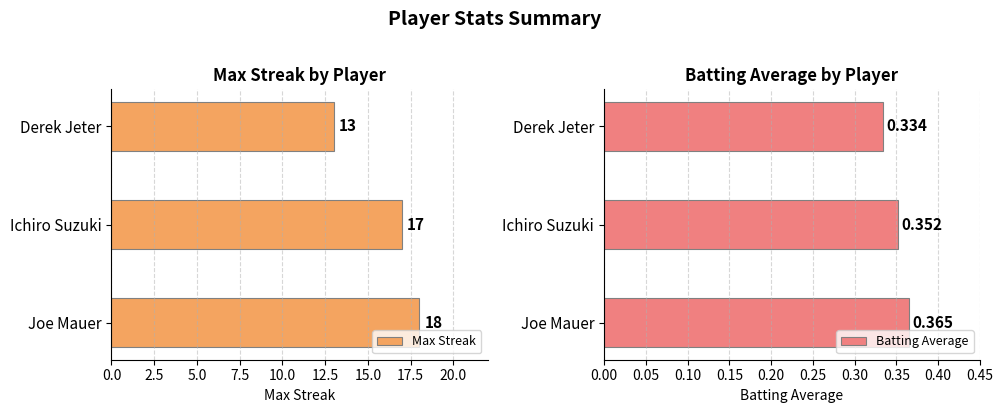

List the series in order of their overall mean, lowest first.

Batting Average, Max Streak